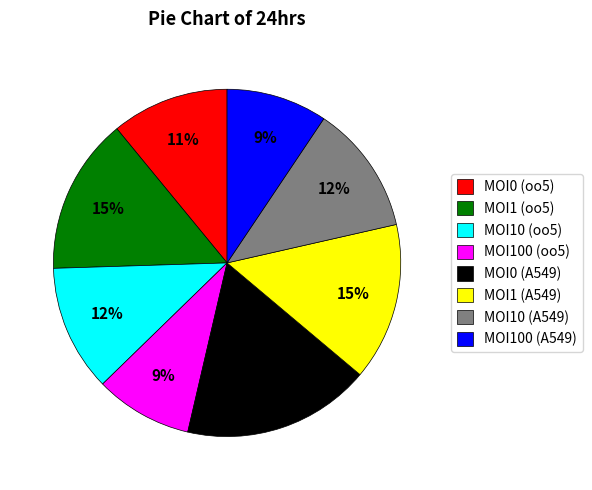

Combined, do MOI0 (A549) and MOI10 (oo5) account for over 50%?

No